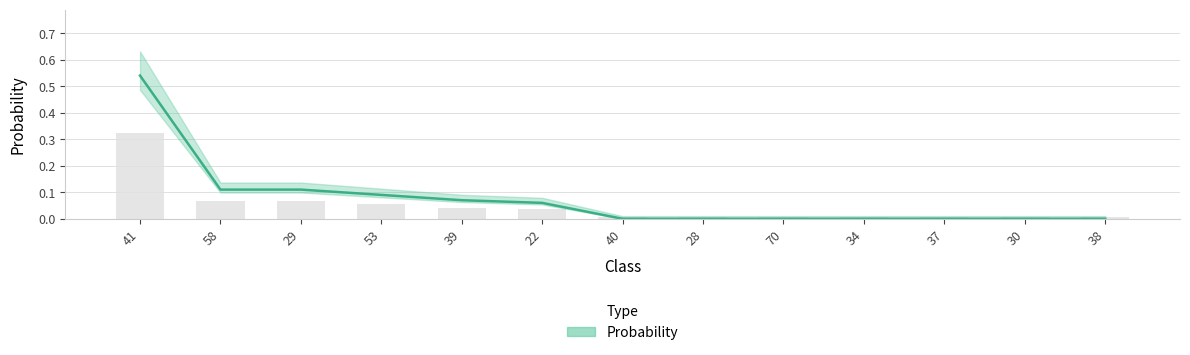

Which has a higher value, 70 or 58?

58